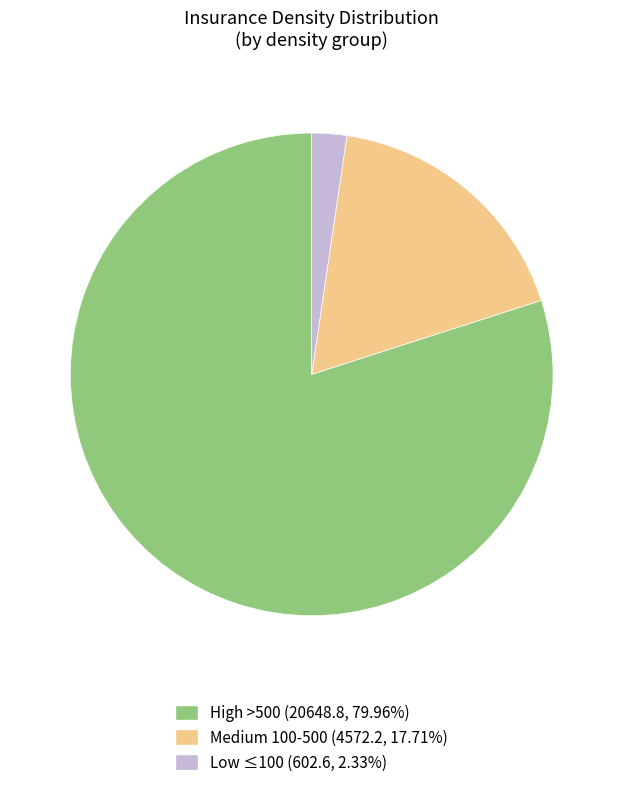

Does any single category account for the majority?

Yes